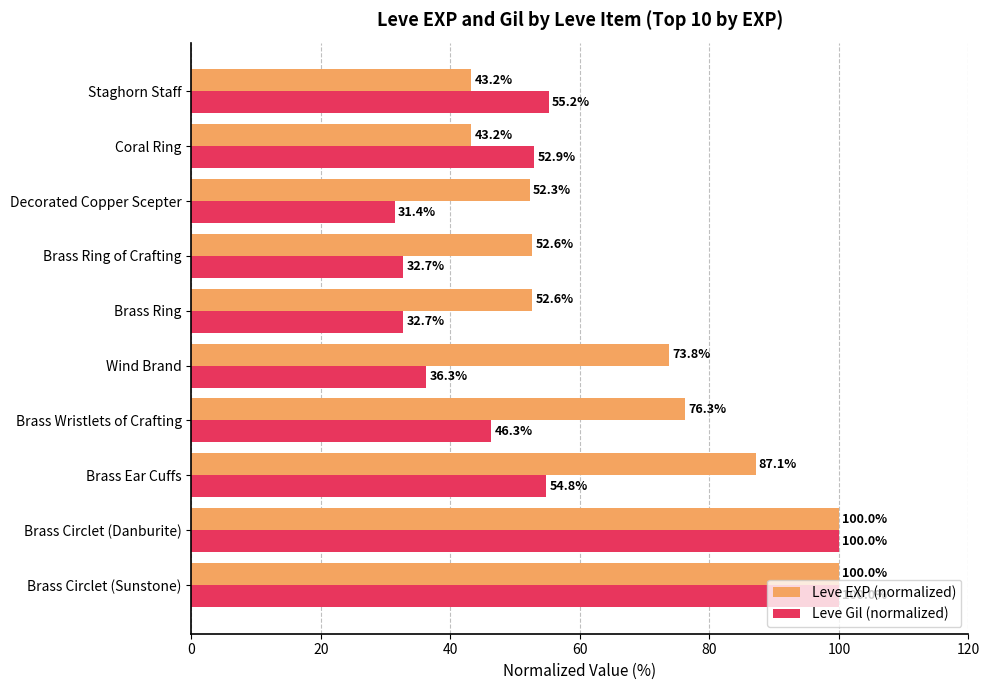

What is the sum of the Leve Gil (normalized) values at Brass Ring and Wind Brand?

69.0